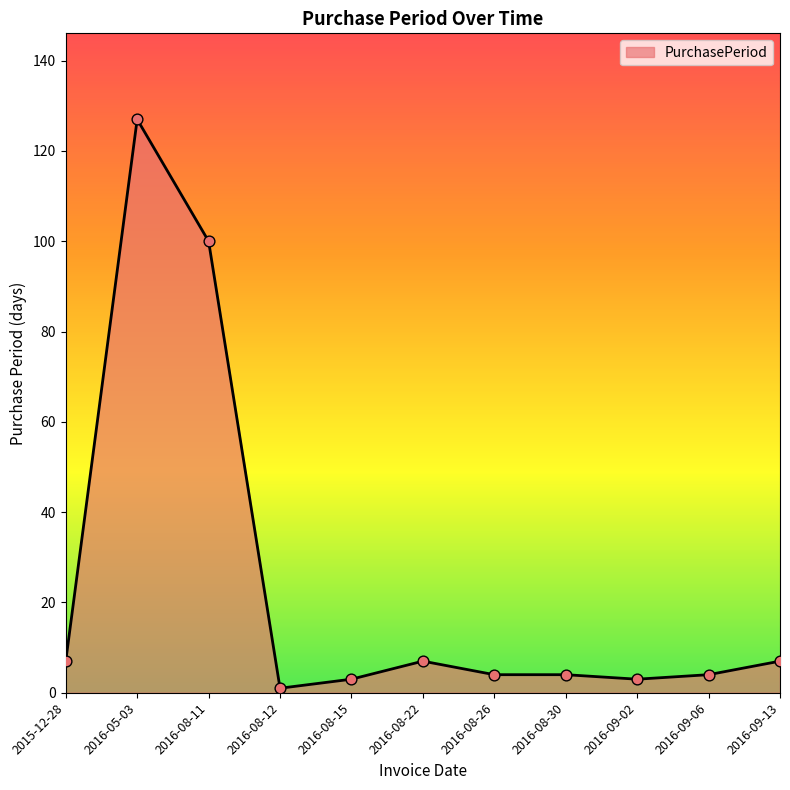

Which has a higher value, 2016-08-22 or 2016-05-03?

2016-05-03